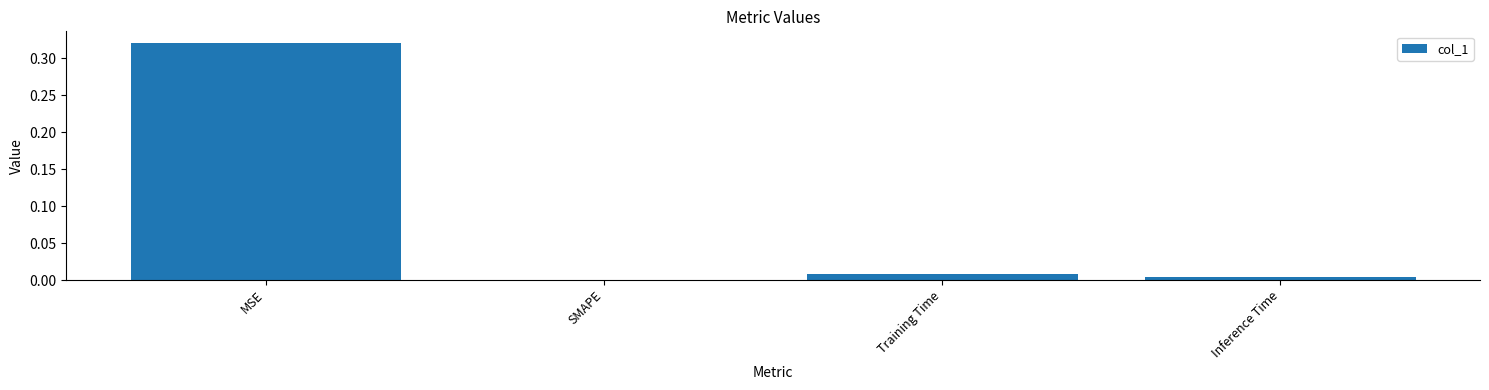

Which has a higher value, Training Time or MSE?

MSE